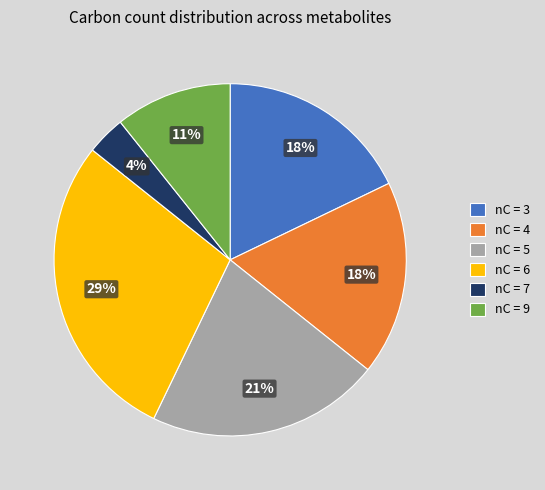

Count the number of slices in the pie.

6